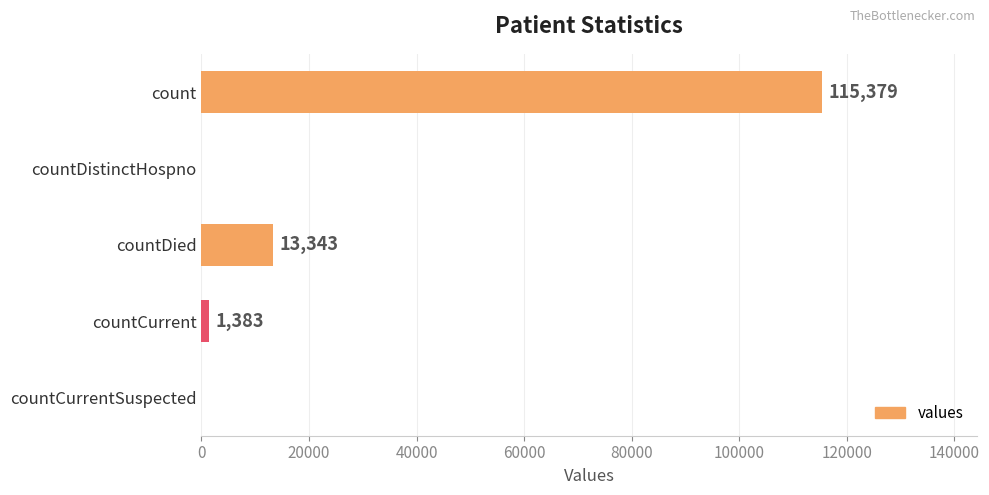

How many data points does each series have?

5